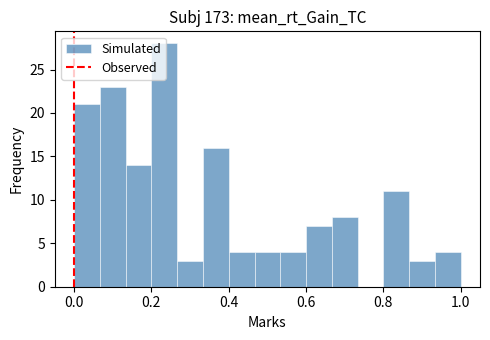

Around what value on the x-axis is the tallest bar? Give the approximate position of its centre, as read against the axis.

0.24